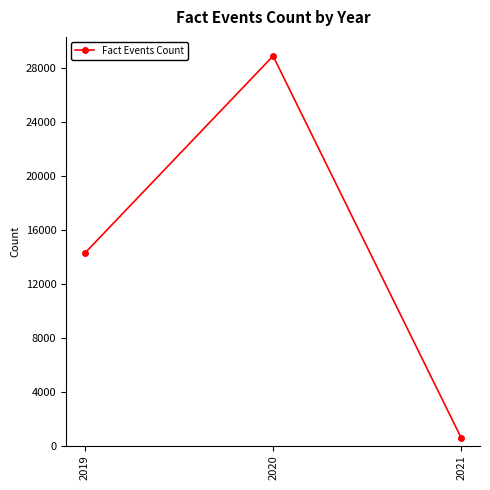

Reading left to right, what are all the values shown in this chart?

14275	28887	568